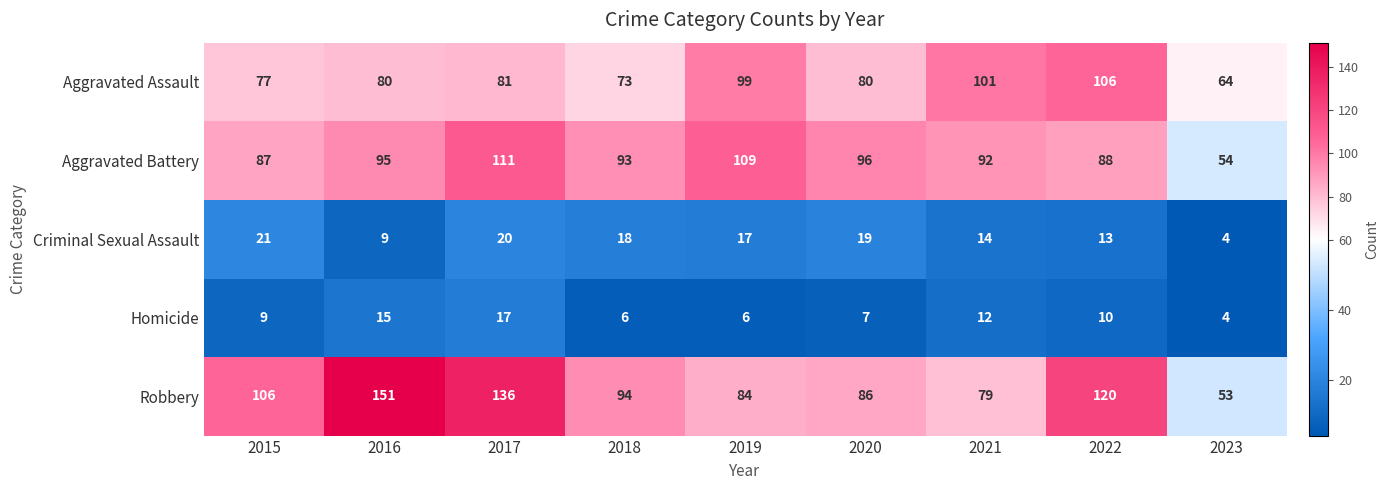

Where is Homicide nearest to the value 10?

2022